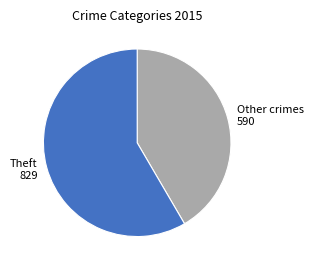

Is it true that Other crimes 590 is 42% of the pie?

True